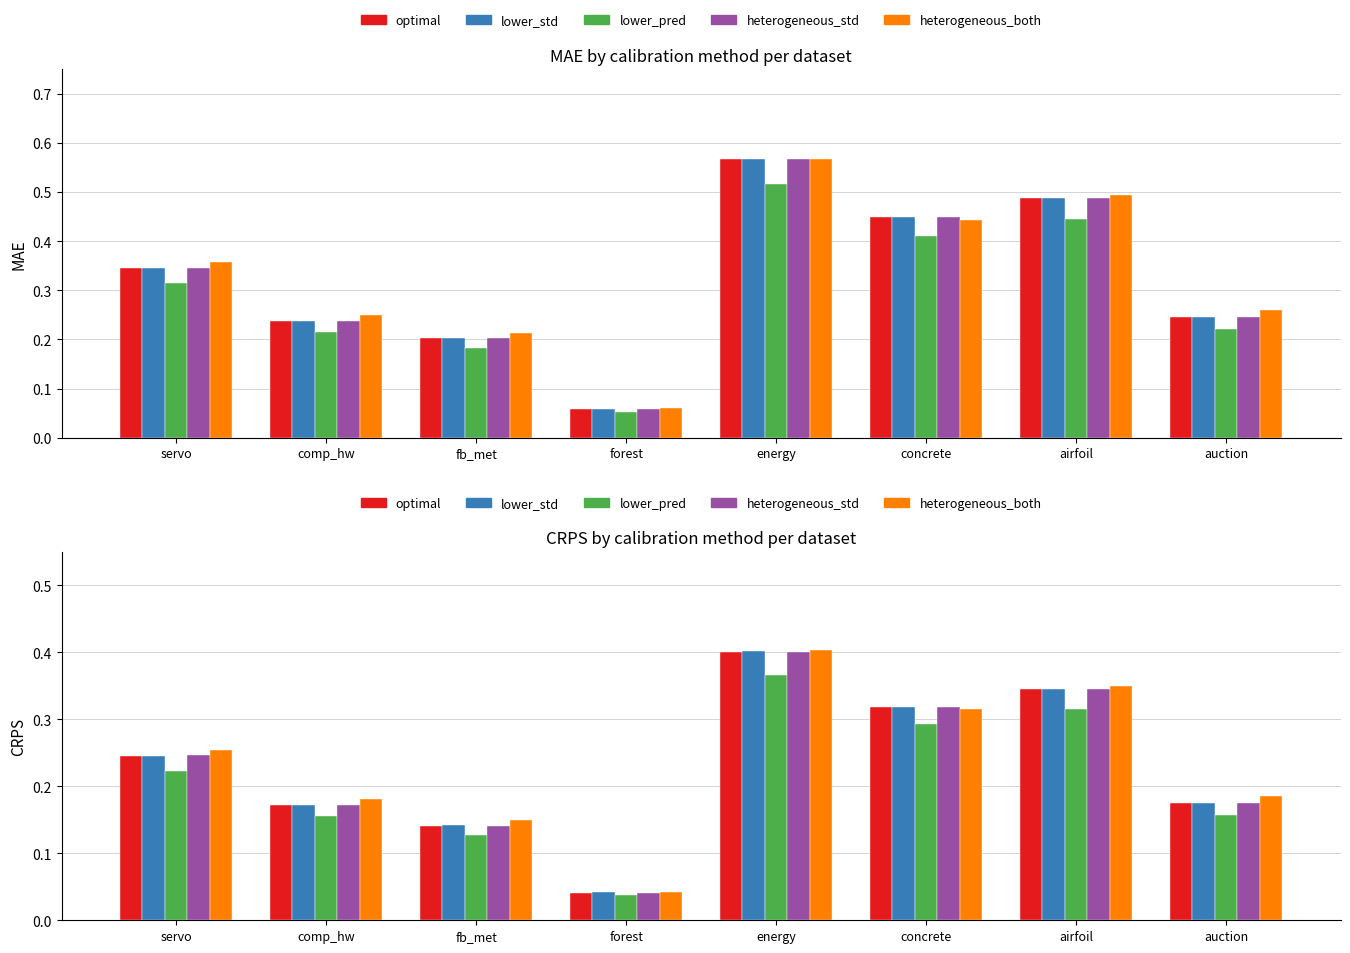

What is the average value of the lower_std series?

0.2